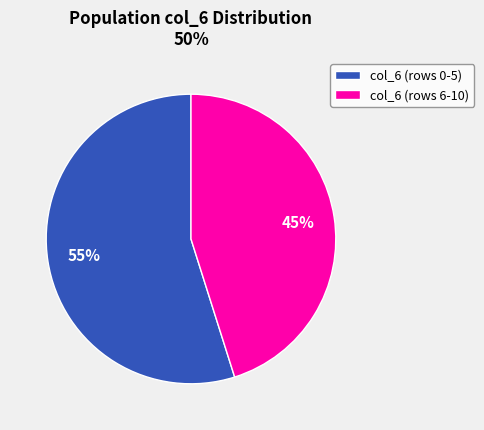

Which category accounts for the majority?

col_6 (rows 0-5)